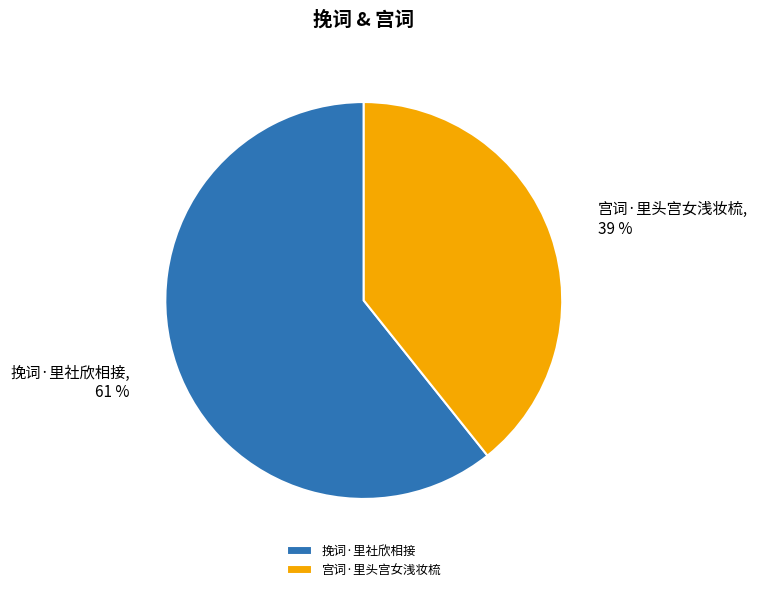

Do 宫词·里头宫女浅妆梳 and 挽词·里社欣相接 together represent more than half of the pie?

Yes